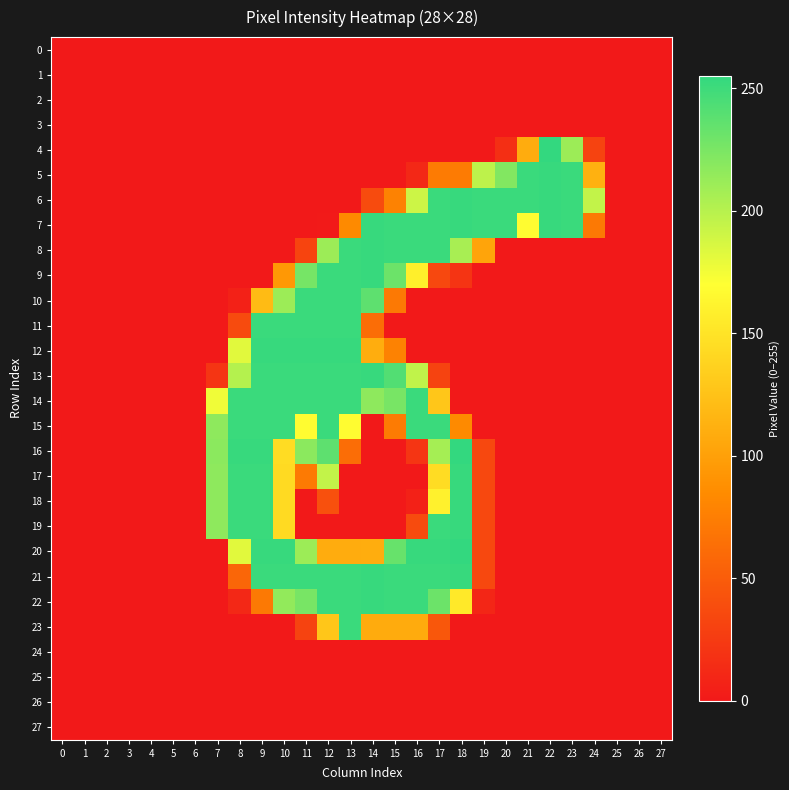

Reading left to right, extract all data points from this chart.

0: 0=0	1=0	2=0	3=0	4=0	5=0	6=0	7=0	8=0	9=0	10=0	11=0	12=0	13=0	14=0	15=0	16=0	17=0	18=0	19=0	20=0	21=0	22=0	23=0	24=0	25=0	26=0	27=0
1: 0=0	1=0	2=0	3=0	4=0	5=0	6=0	7=0	8=0	9=0	10=0	11=0	12=0	13=0	14=0	15=0	16=0	17=0	18=0	19=0	20=0	21=0	22=0	23=0	24=0	25=0	26=0	27=0
2: 0=0	1=0	2=0	3=0	4=0	5=0	6=0	7=0	8=0	9=0	10=0	11=0	12=0	13=0	14=0	15=0	16=0	17=0	18=0	19=0	20=0	21=0	22=0	23=0	24=0	25=0	26=0	27=0
3: 0=0	1=0	2=0	3=0	4=0	5=0	6=0	7=0	8=0	9=0	10=0	11=0	12=0	13=0	14=0	15=0	16=0	17=0	18=0	19=0	20=0	21=0	22=0	23=0	24=0	25=0	26=0	27=0
4: 0=0	1=0	2=0	3=0	4=0	5=0	6=0	7=0	8=0	9=0	10=0	11=0	12=0	13=0	14=0	15=0	16=0	17=0	18=0	19=0	20=16	21=109	22=255	23=211	24=31	25=0	26=0	27=0
5: 0=0	1=0	2=0	3=0	4=0	5=0	6=0	7=0	8=0	9=0	10=0	11=0	12=0	13=0	14=0	15=0	16=11	17=73	18=73	19=197	20=222	21=252	22=253	23=252	24=113	25=0	26=0	27=0
6: 0=0	1=0	2=0	3=0	4=0	5=0	6=0	7=0	8=0	9=0	10=0	11=0	12=0	13=0	14=37	15=78	16=191	17=252	18=253	19=252	20=252	21=252	22=253	23=252	24=195	25=0	26=0	27=0
7: 0=0	1=0	2=0	3=0	4=0	5=0	6=0	7=0	8=0	9=0	10=0	11=0	12=1	13=84	14=253	15=252	16=252	17=252	18=253	19=252	20=252	21=168	22=253	23=252	24=71	25=0	26=0	27=0
8: 0=0	1=0	2=0	3=0	4=0	5=0	6=0	7=0	8=0	9=0	10=0	11=32	12=211	13=252	14=253	15=252	16=252	17=252	18=206	19=103	20=0	21=0	22=0	23=0	24=0	25=0	26=0	27=0
9: 0=0	1=0	2=0	3=0	4=0	5=0	6=0	7=0	8=0	9=0	10=94	11=227	12=252	13=252	14=253	15=231	16=158	17=35	18=20	19=0	20=0	21=0	22=0	23=0	24=0	25=0	26=0	27=0
10: 0=0	1=0	2=0	3=0	4=0	5=0	6=0	7=0	8=6	9=120	10=211	11=252	12=252	13=252	14=237	15=71	16=0	17=0	18=0	19=0	20=0	21=0	22=0	23=0	24=0	25=0	26=0	27=0
11: 0=0	1=0	2=0	3=0	4=0	5=0	6=0	7=0	8=37	9=252	10=252	11=252	12=252	13=252	14=62	15=0	16=0	17=0	18=0	19=0	20=0	21=0	22=0	23=0	24=0	25=0	26=0	27=0
12: 0=0	1=0	2=0	3=0	4=0	5=0	6=0	7=0	8=182	9=253	10=253	11=253	12=253	13=253	14=110	15=78	16=0	17=0	18=0	19=0	20=0	21=0	22=0	23=0	24=0	25=0	26=0	27=0
13: 0=0	1=0	2=0	3=0	4=0	5=0	6=0	7=21	8=201	9=252	10=252	11=252	12=252	13=252	14=253	15=242	16=196	17=31	18=0	19=0	20=0	21=0	22=0	23=0	24=0	25=0	26=0	27=0
14: 0=0	1=0	2=0	3=0	4=0	5=0	6=0	7=176	8=252	9=252	10=252	11=252	12=252	13=252	14=217	15=226	16=252	17=128	18=0	19=0	20=0	21=0	22=0	23=0	24=0	25=0	26=0	27=0
15: 0=0	1=0	2=0	3=0	4=0	5=0	6=0	7=217	8=252	9=252	10=252	11=168	12=252	13=168	14=0	15=73	16=252	17=252	18=84	19=0	20=0	21=0	22=0	23=0	24=0	25=0	26=0	27=0
16: 0=0	1=0	2=0	3=0	4=0	5=0	6=0	7=218	8=253	9=253	10=144	11=218	12=237	13=62	14=0	15=0	16=21	17=207	18=255	19=35	20=0	21=0	22=0	23=0	24=0	25=0	26=0	27=0
17: 0=0	1=0	2=0	3=0	4=0	5=0	6=0	7=217	8=252	9=252	10=143	11=72	12=195	13=0	14=0	15=0	16=0	17=144	18=253	19=35	20=0	21=0	22=0	23=0	24=0	25=0	26=0	27=0
18: 0=0	1=0	2=0	3=0	4=0	5=0	6=0	7=217	8=252	9=252	10=143	11=0	12=41	13=0	14=0	15=0	16=6	17=160	18=253	19=35	20=0	21=0	22=0	23=0	24=0	25=0	26=0	27=0
19: 0=0	1=0	2=0	3=0	4=0	5=0	6=0	7=217	8=252	9=252	10=143	11=0	12=0	13=0	14=0	15=0	16=37	17=252	18=253	19=35	20=0	21=0	22=0	23=0	24=0	25=0	26=0	27=0
20: 0=0	1=0	2=0	3=0	4=0	5=0	6=0	7=0	8=182	9=253	10=253	11=211	12=109	13=109	14=110	15=233	16=253	17=253	18=255	19=35	20=0	21=0	22=0	23=0	24=0	25=0	26=0	27=0
21: 0=0	1=0	2=0	3=0	4=0	5=0	6=0	7=0	8=57	9=252	10=252	11=252	12=252	13=252	14=253	15=252	16=252	17=252	18=253	19=35	20=0	21=0	22=0	23=0	24=0	25=0	26=0	27=0
22: 0=0	1=0	2=0	3=0	4=0	5=0	6=0	7=0	8=11	9=71	10=215	11=226	12=252	13=252	14=253	15=252	16=252	17=231	18=154	19=10	20=0	21=0	22=0	23=0	24=0	25=0	26=0	27=0
23: 0=0	1=0	2=0	3=0	4=0	5=0	6=0	7=0	8=0	9=0	10=0	11=31	12=128	13=252	14=108	15=108	16=108	17=46	18=0	19=0	20=0	21=0	22=0	23=0	24=0	25=0	26=0	27=0
24: 0=0	1=0	2=0	3=0	4=0	5=0	6=0	7=0	8=0	9=0	10=0	11=0	12=0	13=0	14=0	15=0	16=0	17=0	18=0	19=0	20=0	21=0	22=0	23=0	24=0	25=0	26=0	27=0
25: 0=0	1=0	2=0	3=0	4=0	5=0	6=0	7=0	8=0	9=0	10=0	11=0	12=0	13=0	14=0	15=0	16=0	17=0	18=0	19=0	20=0	21=0	22=0	23=0	24=0	25=0	26=0	27=0
26: 0=0	1=0	2=0	3=0	4=0	5=0	6=0	7=0	8=0	9=0	10=0	11=0	12=0	13=0	14=0	15=0	16=0	17=0	18=0	19=0	20=0	21=0	22=0	23=0	24=0	25=0	26=0	27=0
27: 0=0	1=0	2=0	3=0	4=0	5=0	6=0	7=0	8=0	9=0	10=0	11=0	12=0	13=0	14=0	15=0	16=0	17=0	18=0	19=0	20=0	21=0	22=0	23=0	24=0	25=0	26=0	27=0